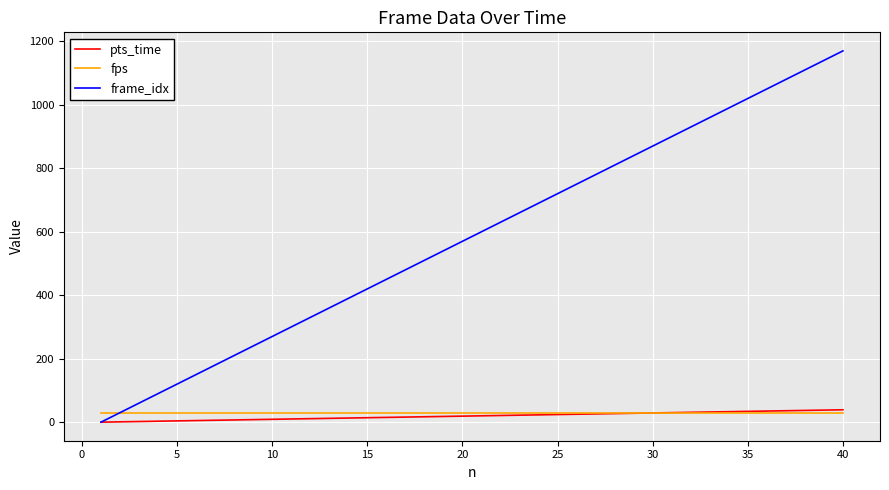

What is the maximum value for pts_time?

39